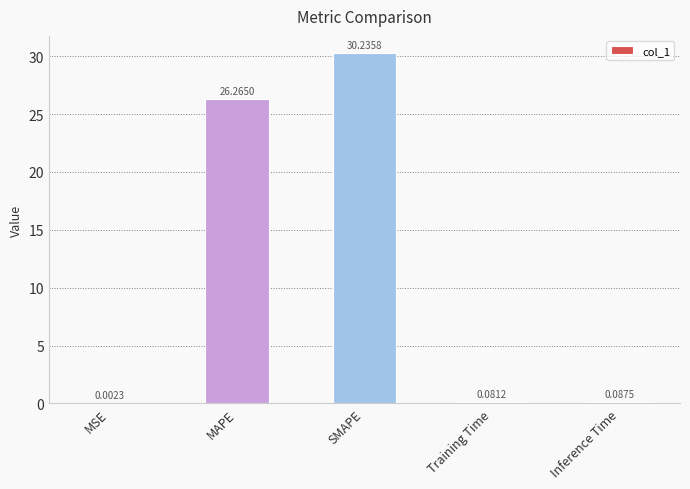

What is the sum of the values at Training Time and MAPE?

26.3